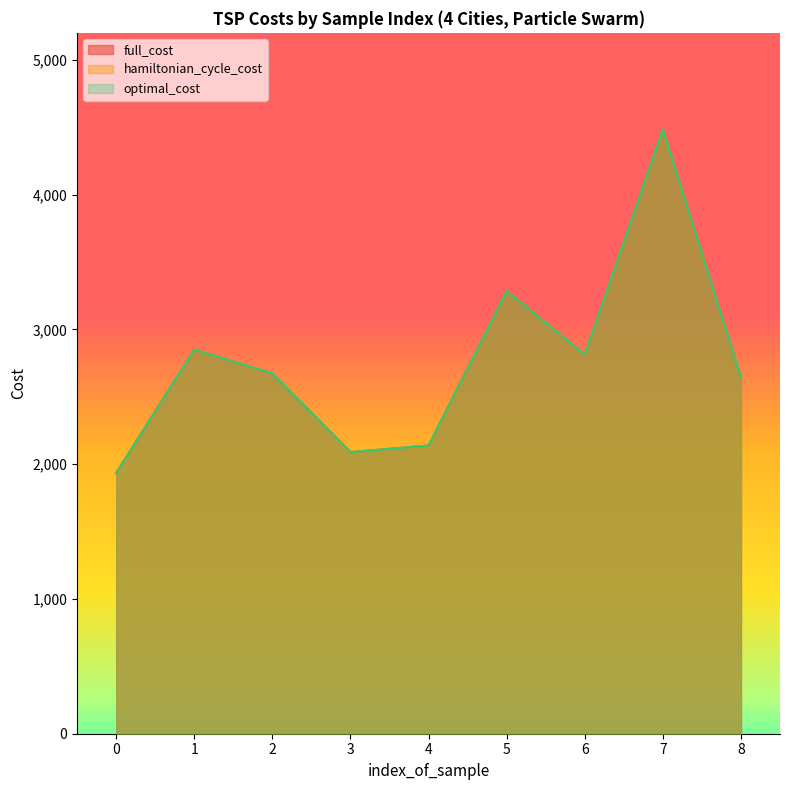

At how many categories does at least one series exceed 4475?

1